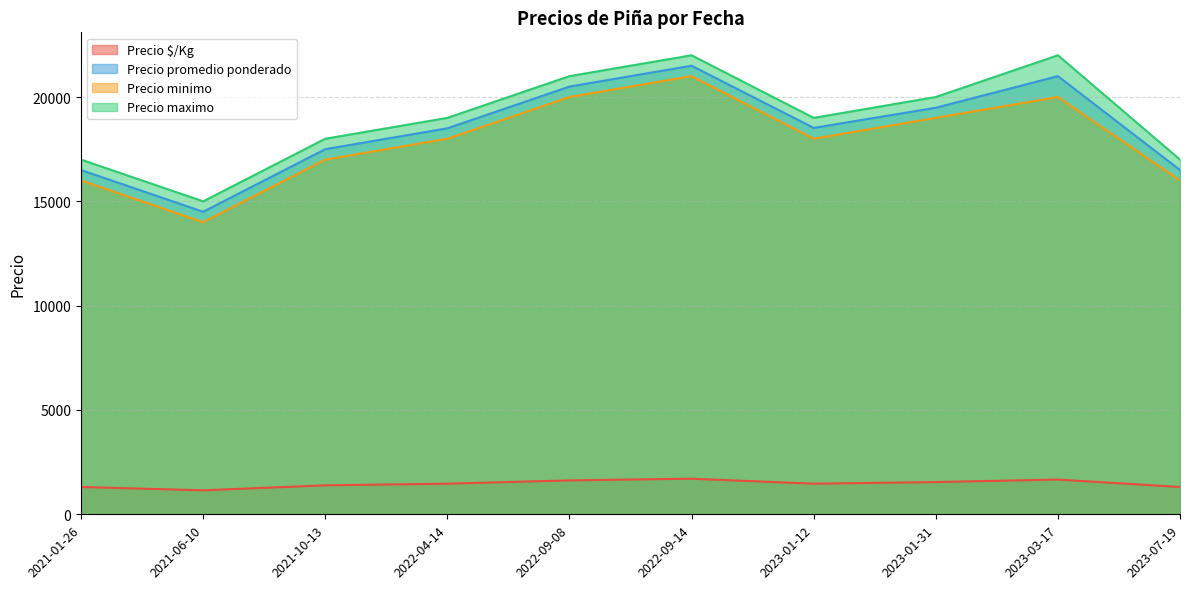

What is the smallest value displayed?

1150.0